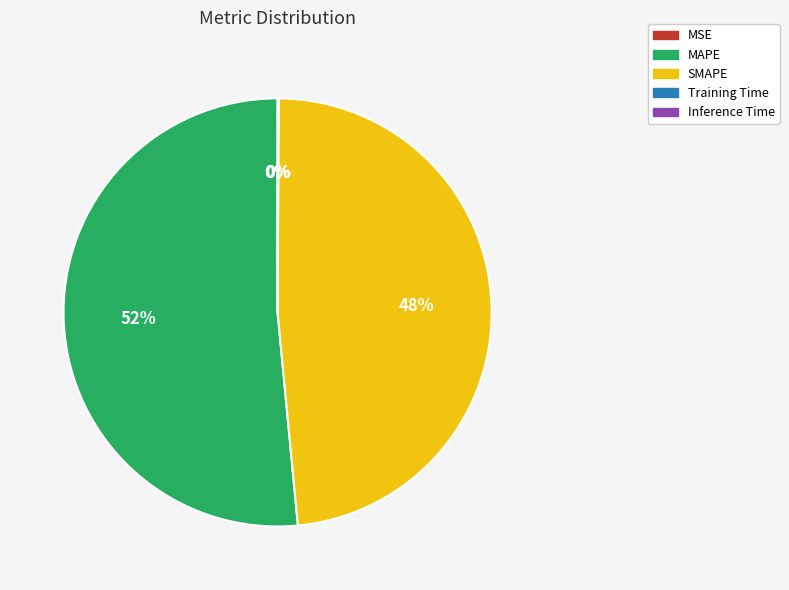

Which category has the biggest portion of the pie?

MAPE